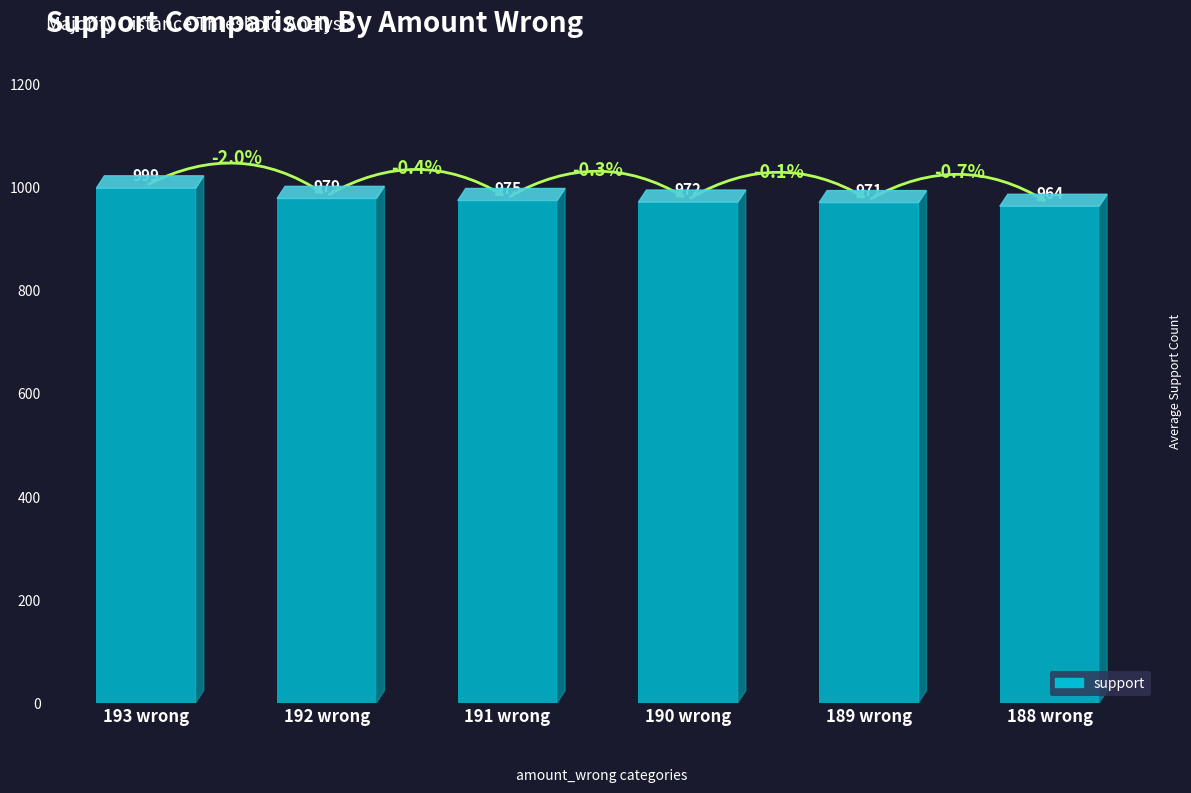

What is the average value?

977